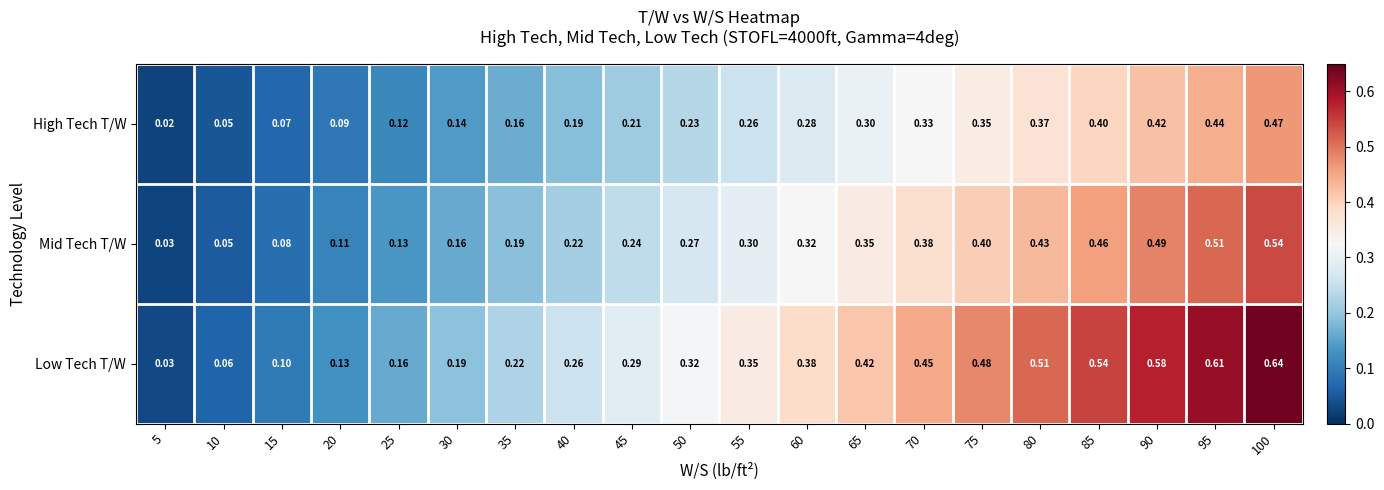

What is the total value across all series at 70?

1.2